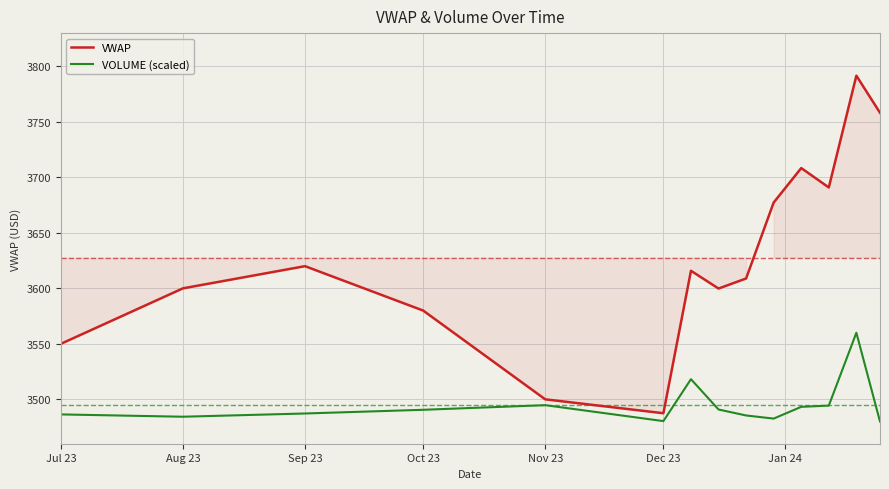

What are all the series names shown in the legend?

VWAP, VOLUME (scaled)